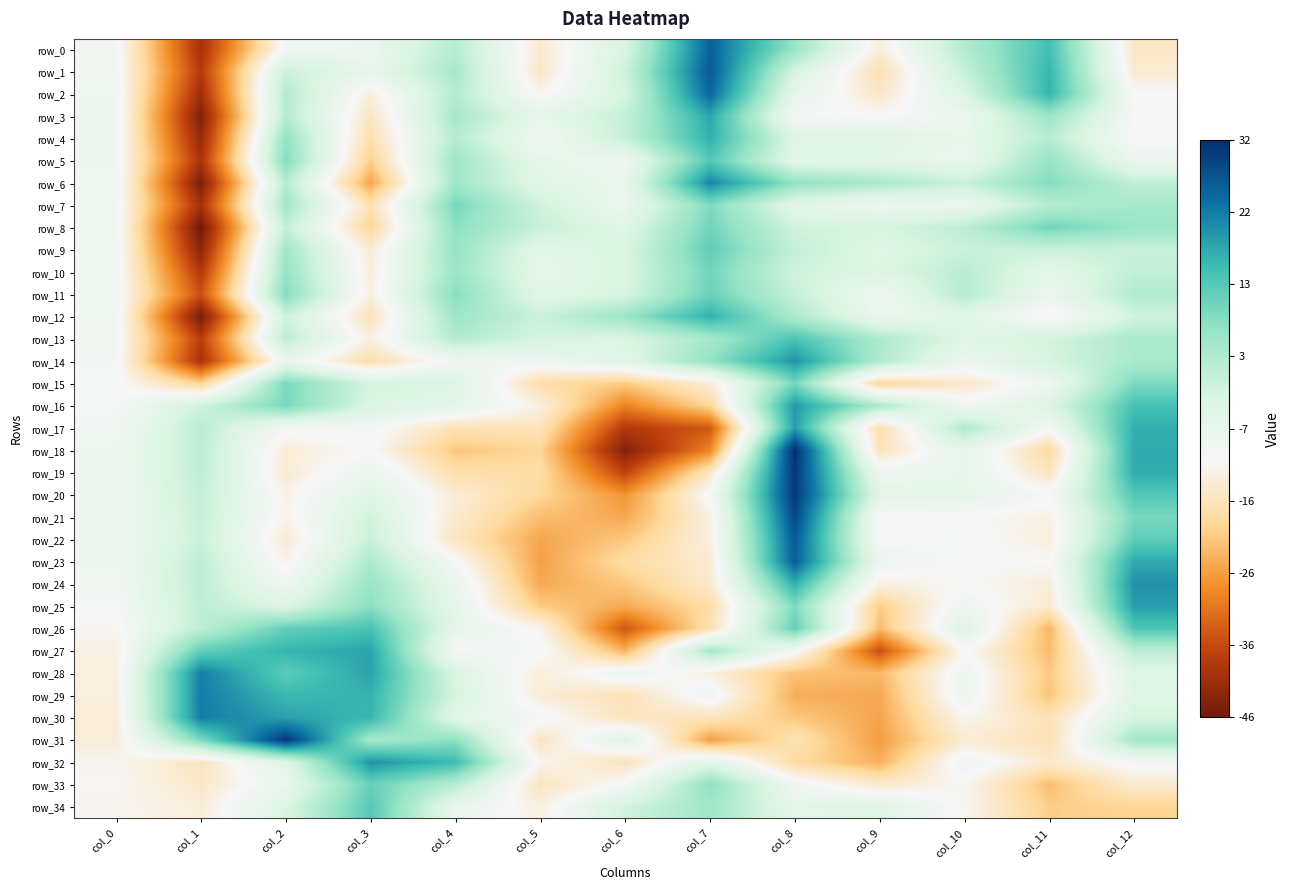

What is the maximum value for row_5?

12.9